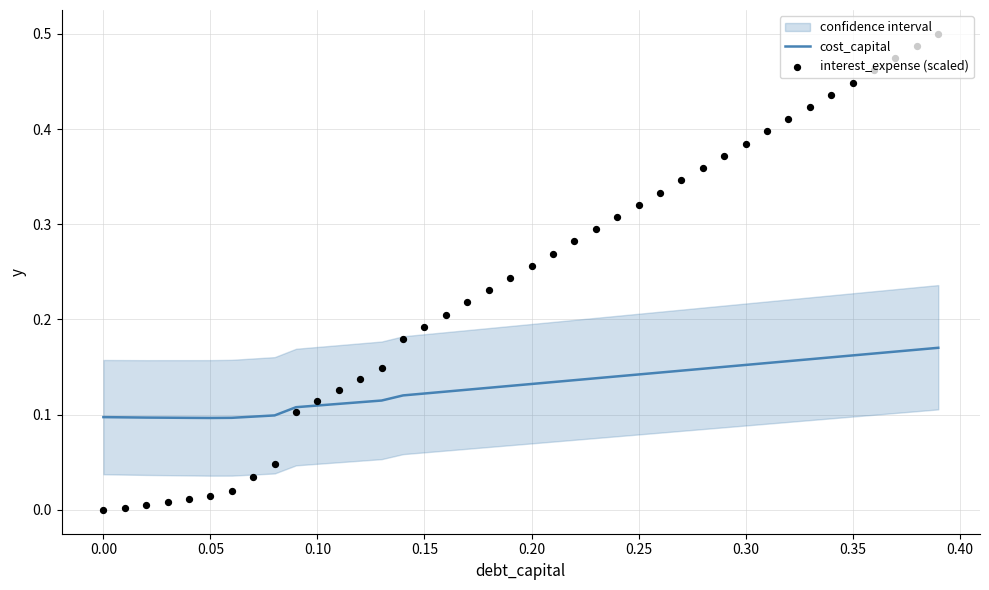

Which series contains the highest Y value?

interest_expense (scaled)